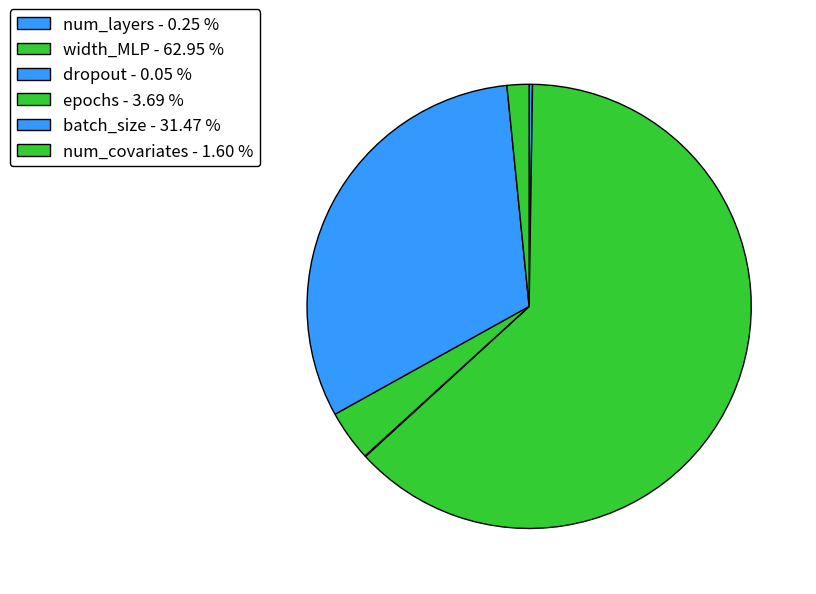

True or false: batch_size accounts for 23% of the total.

False